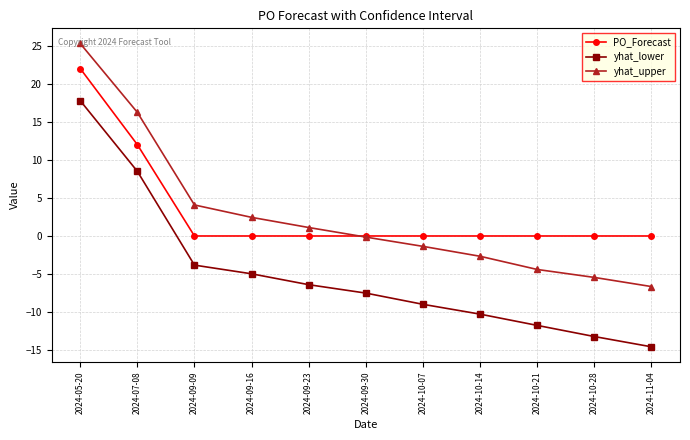

What is the difference between the second highest and second lowest values in the yhat_upper series?

21.7